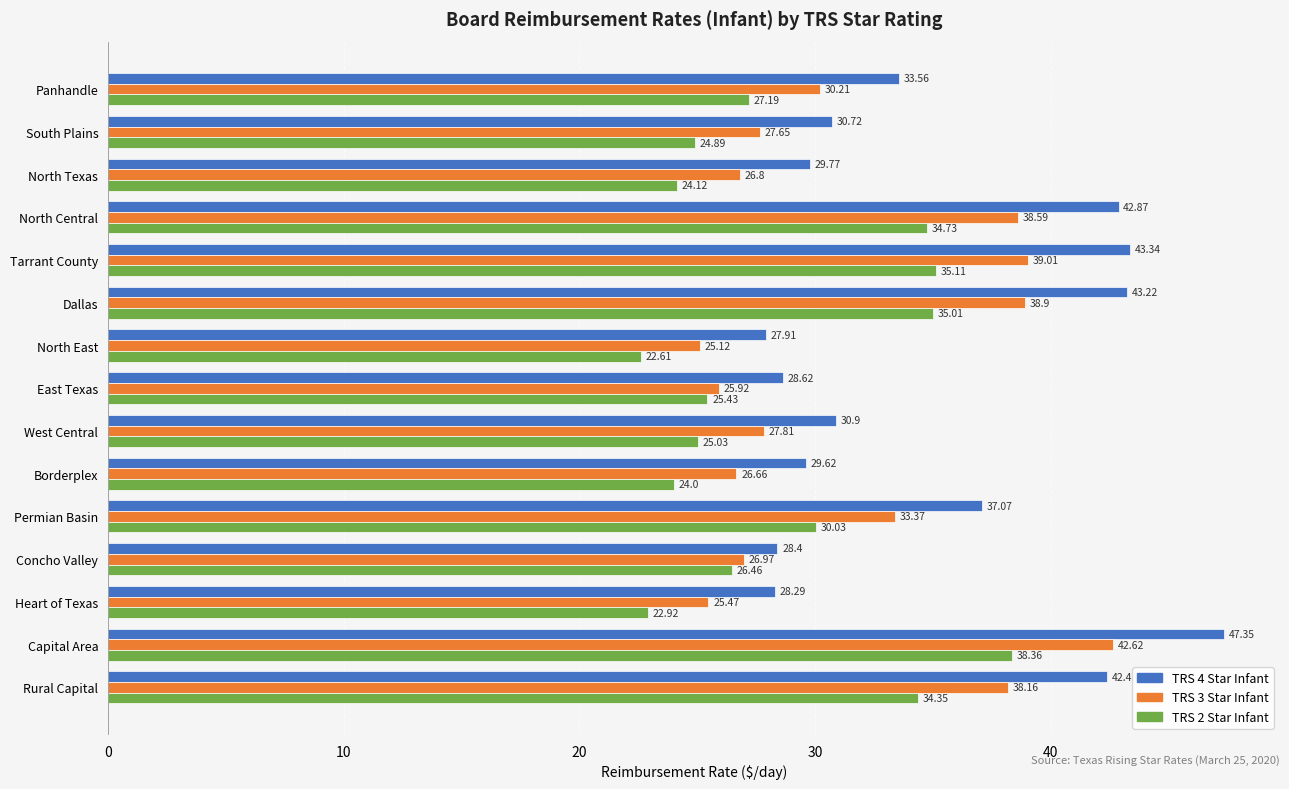

Where is TRS 3 Star Infant nearest to the value 33?

Permian Basin